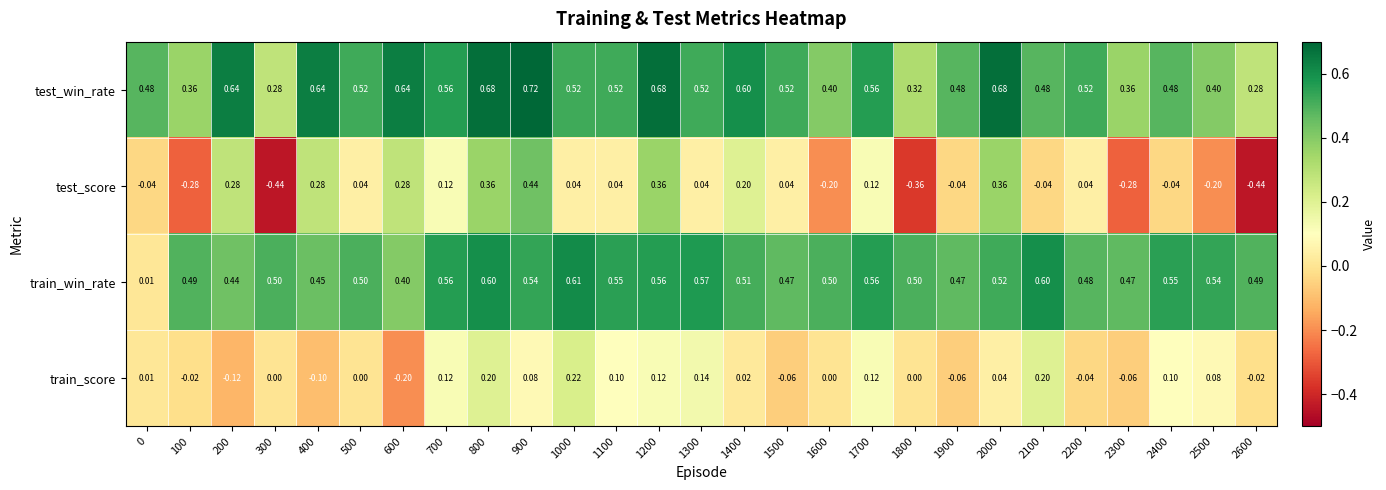

Which series has the largest total across all categories?

test_win_rate